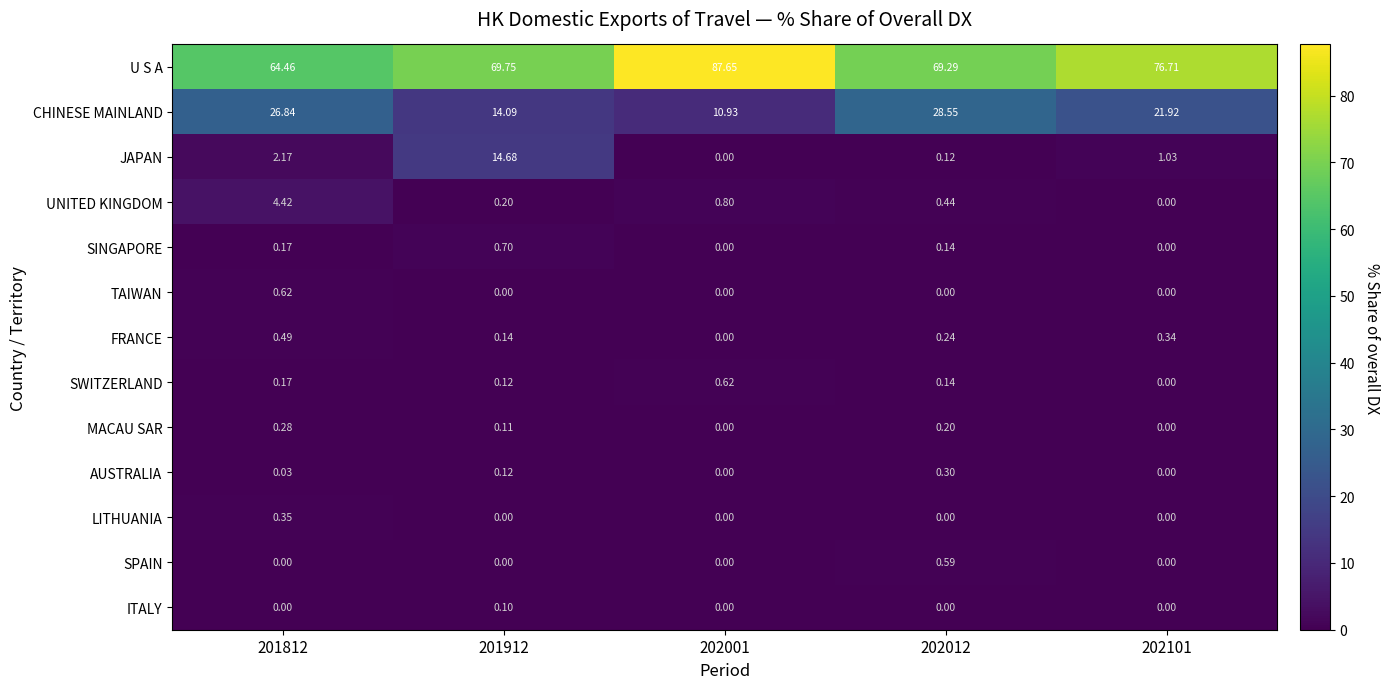

Is the value of FRANCE at 202101 greater than the value of SWITZERLAND at 202012?

Yes